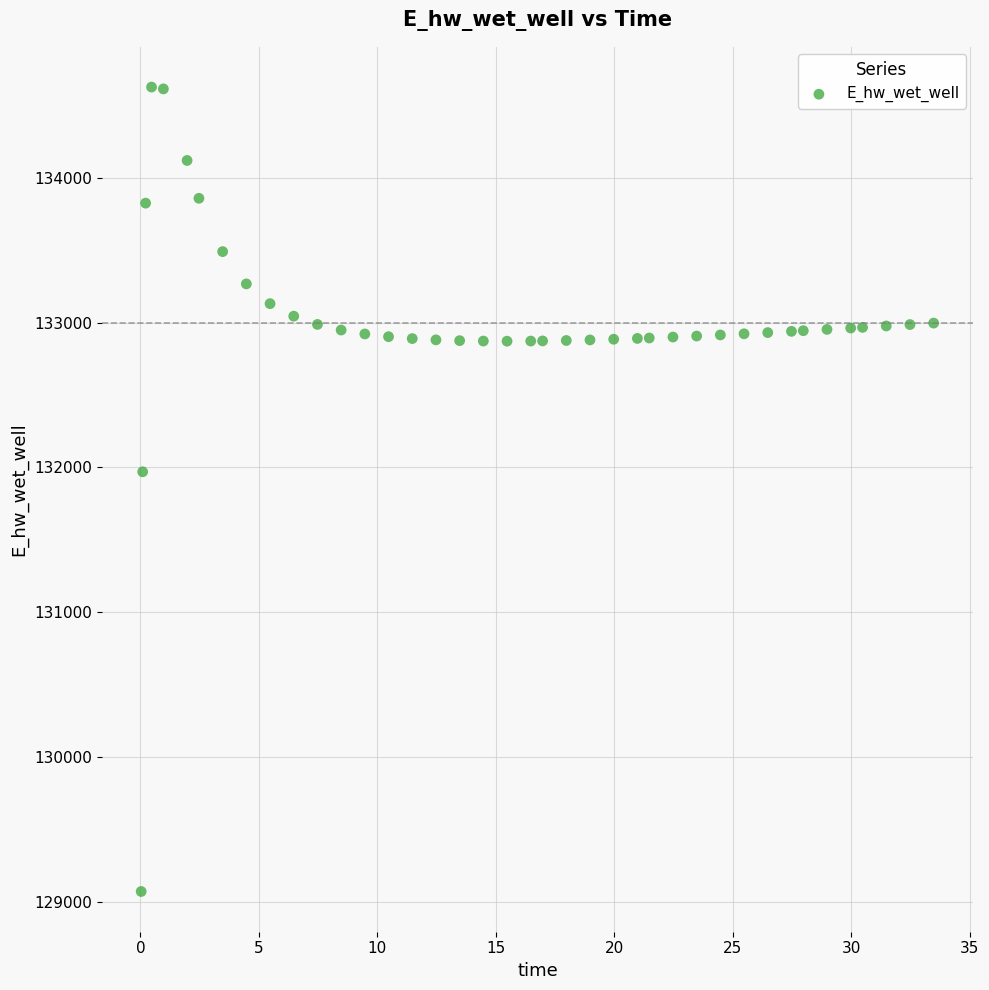

What is the range of Y values (max minus min)?

5557.7